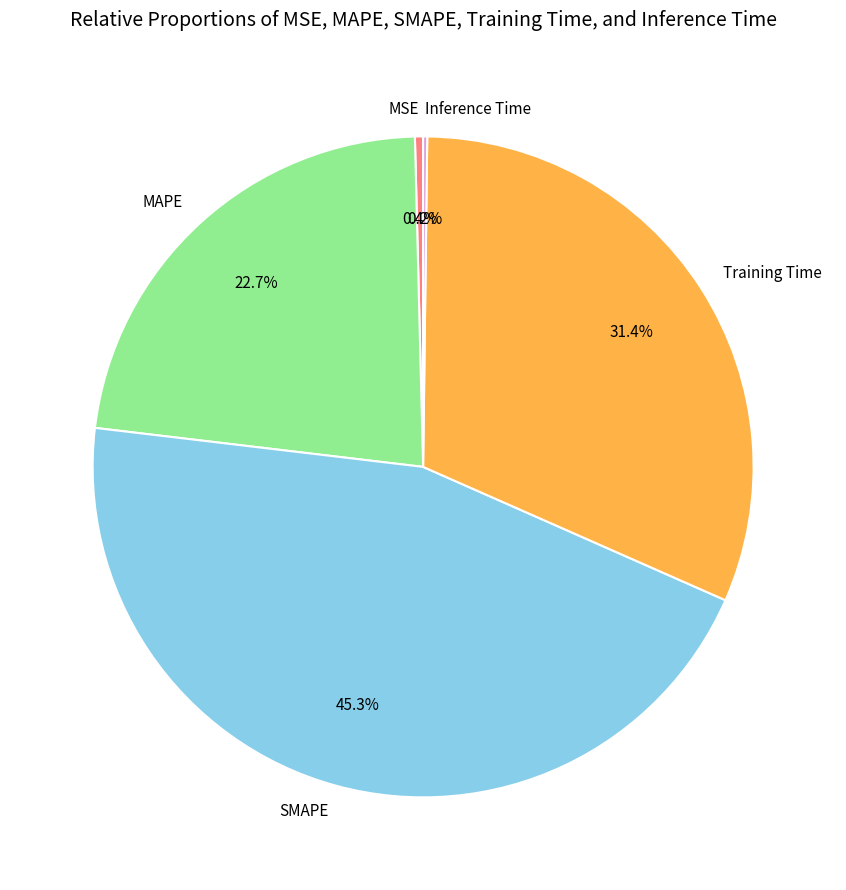

The SMAPE slice represents 60% of the pie. True or false?

False